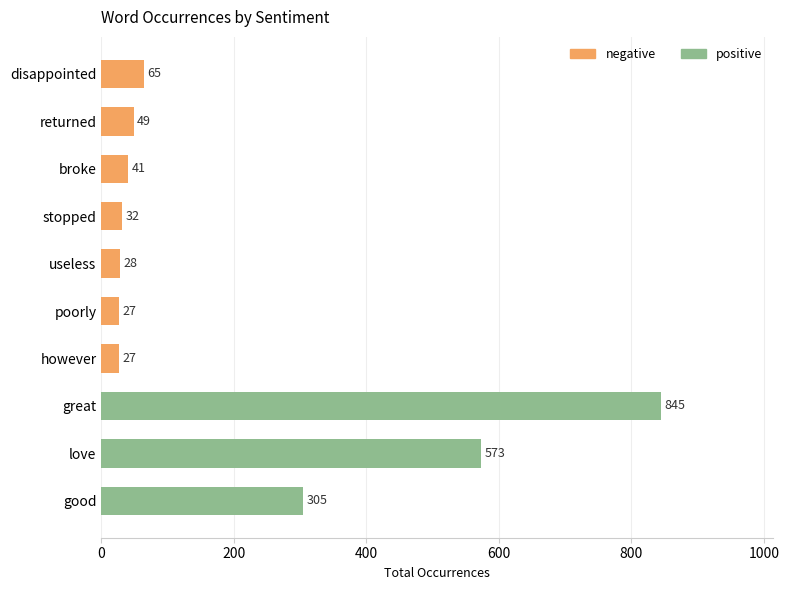

How many distinct data groups are displayed?

1